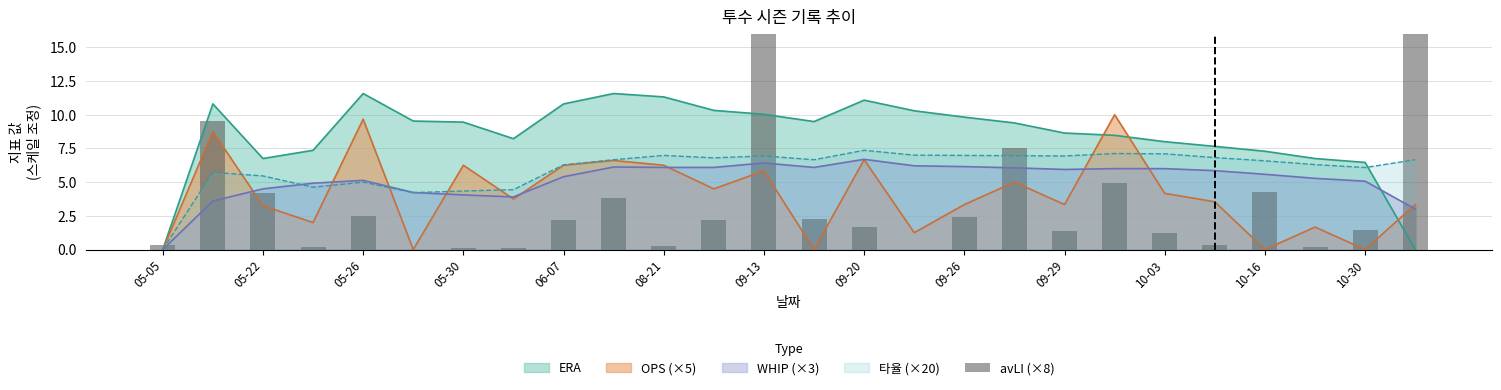

The value at 21 is 0.2. True or false?

False